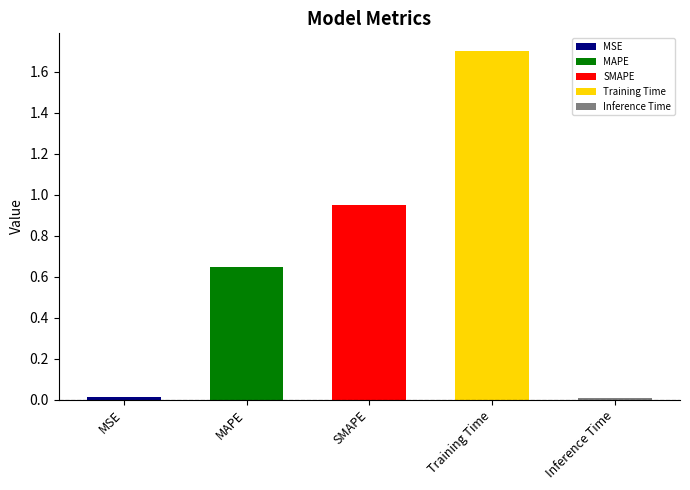

Approximately how many times larger is the value at SMAPE compared to Training Time?

0.6